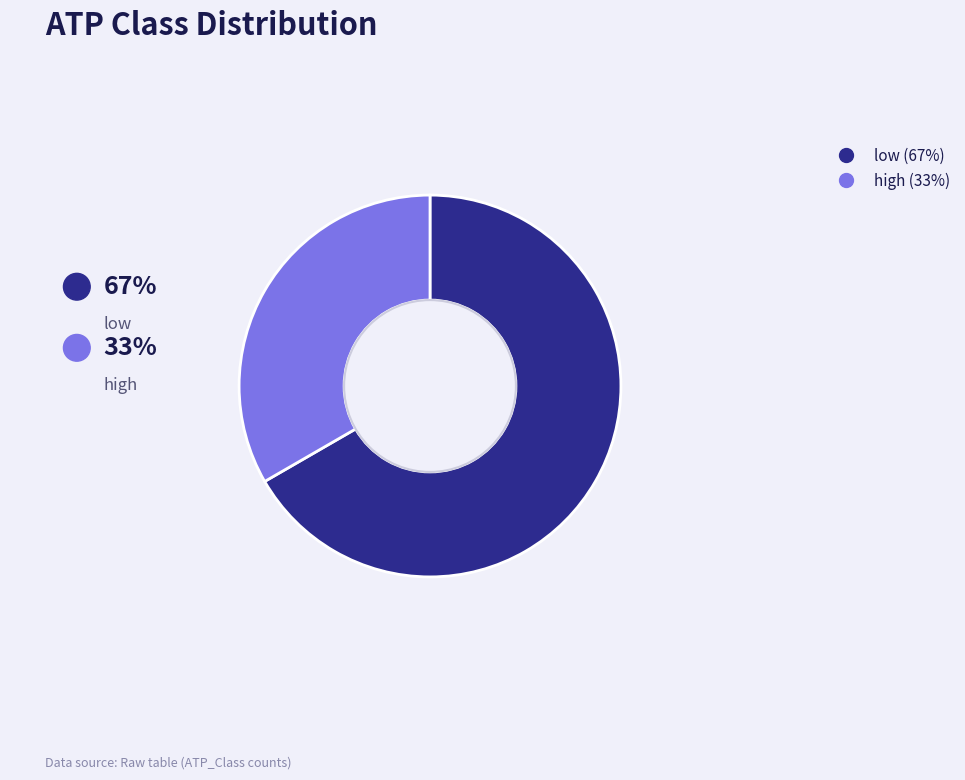

Is there any slice that represents more than half of the pie?

Yes